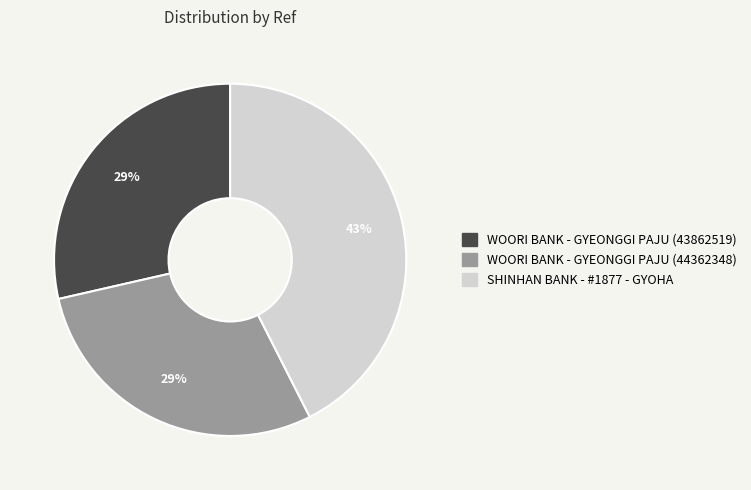

To the nearest percent, what percentage of the pie is WOORI BANK - GYEONGGI PAJU (43862519)?

29%